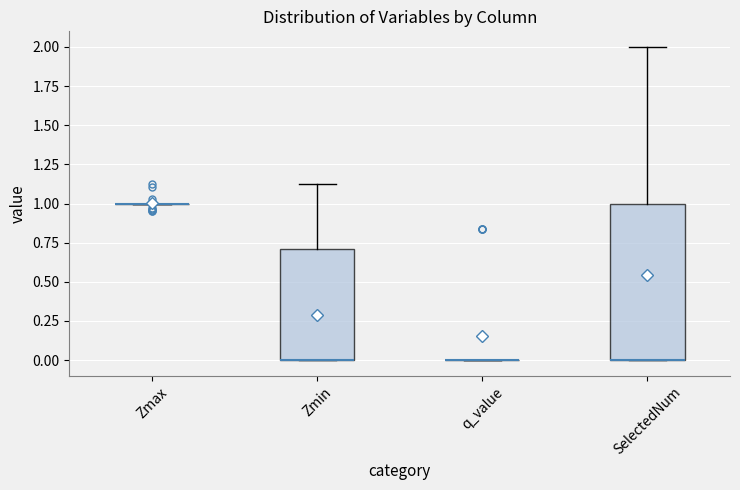

Reading left to right, read every box against the y-axis: the position of its median line, the range the box covers, and the ends of its whiskers. The values are not printed on the chart, so give them approximately, as read against the axis.

Zmax: box collapsed to a line at 1.0, whiskers 1.0 to 1.0
Zmin: median 0.0 (drawn on the box's lower edge), box 0.0 to 0.7, whiskers 0.0 to 1.1
q_value: box collapsed to a line at 0.0, whiskers 0.0 to 0.0
SelectedNum: median 0.0 (drawn on the box's lower edge), box 0.0 to 1.0, whiskers 0.0 to 2.0